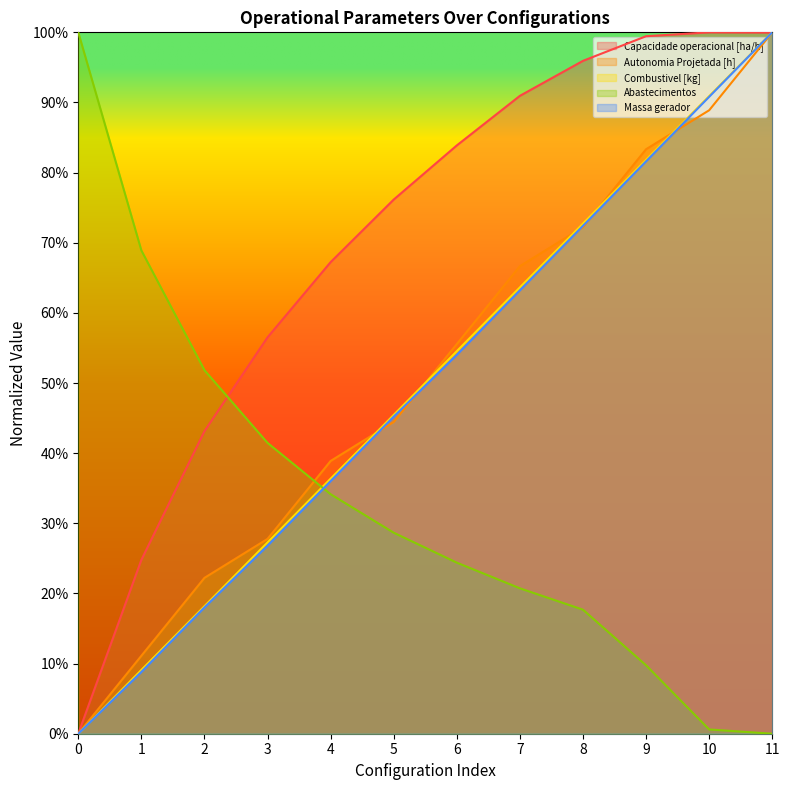

Count the number of categories in the chart.

12